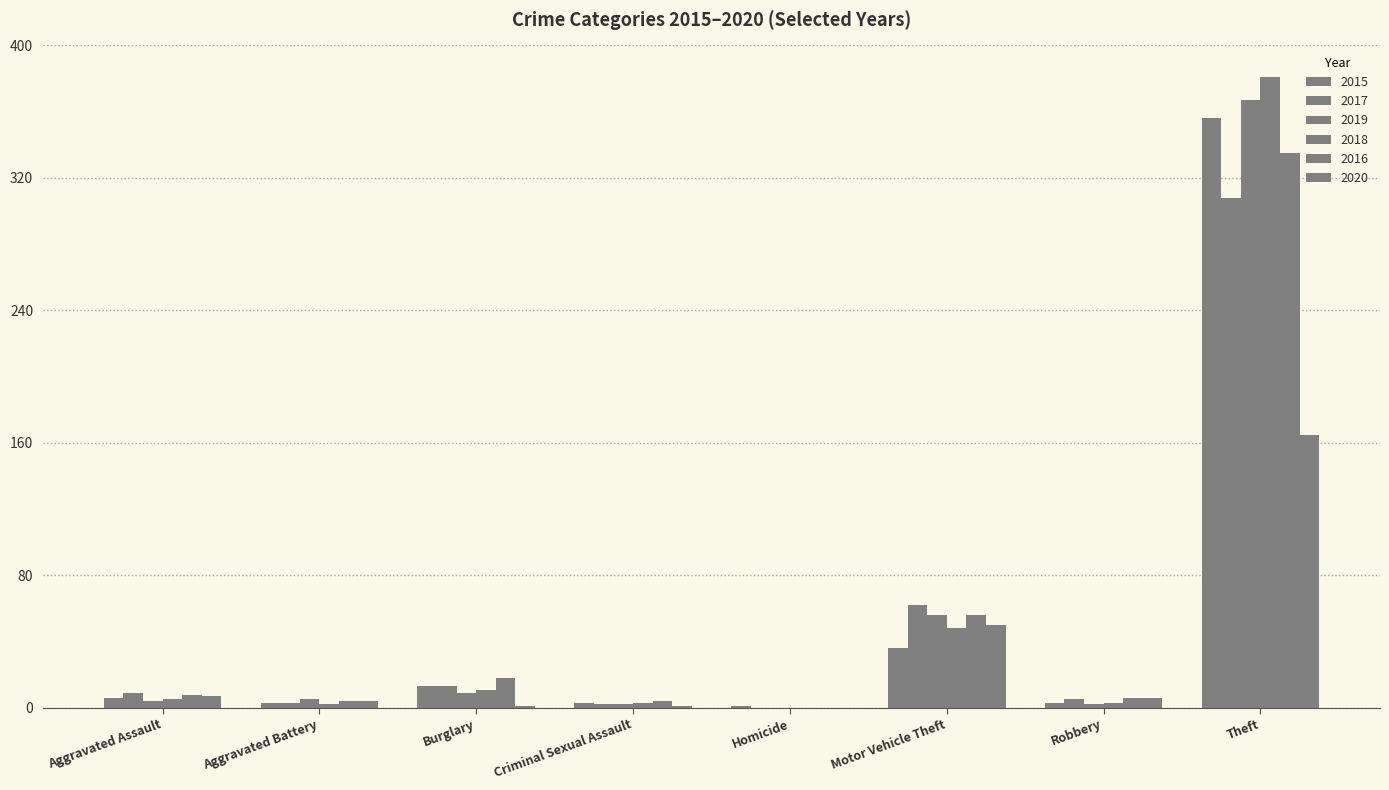

True or false: 2015 has a value of 3 at Robbery.

True